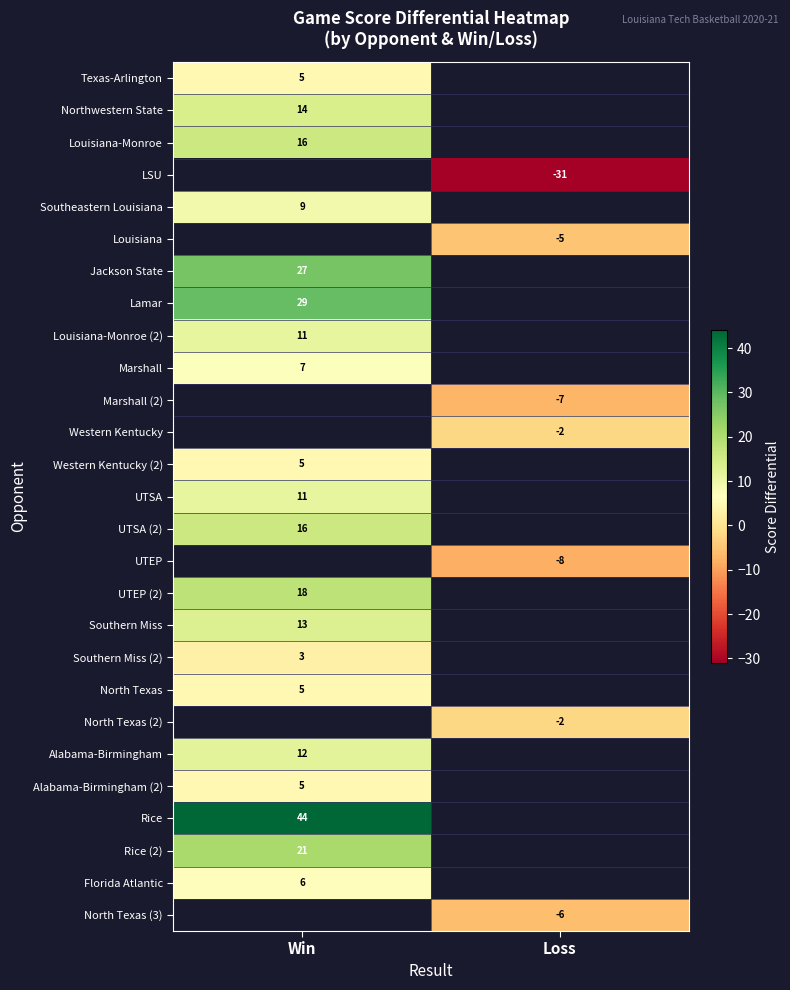

True or false: UTSA (2) has a value of 11.2 at Win.

False